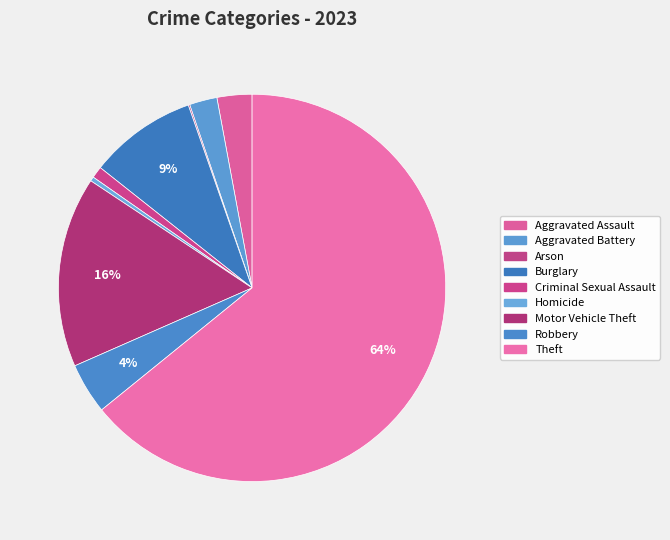

What is the smallest slice in the pie chart?

Arson